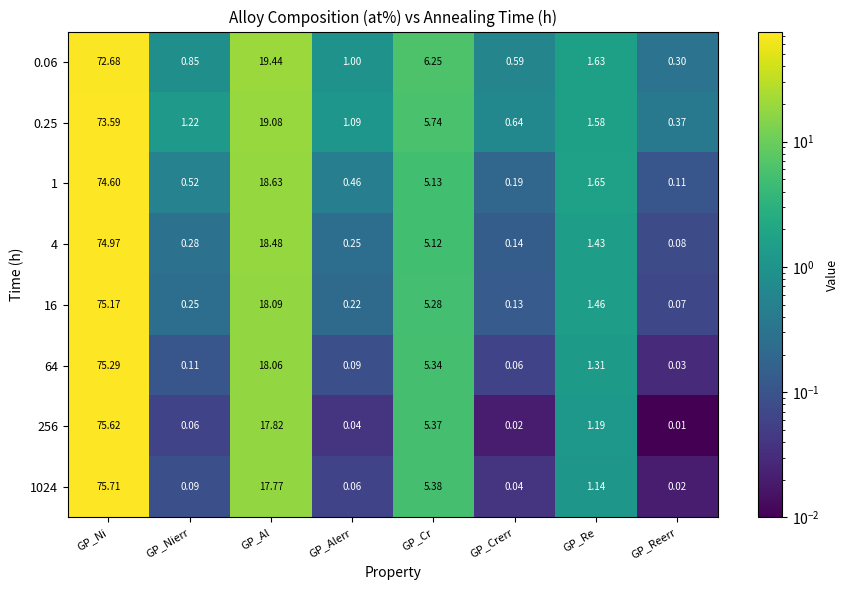

Which series has the largest range (max minus min)?

1024